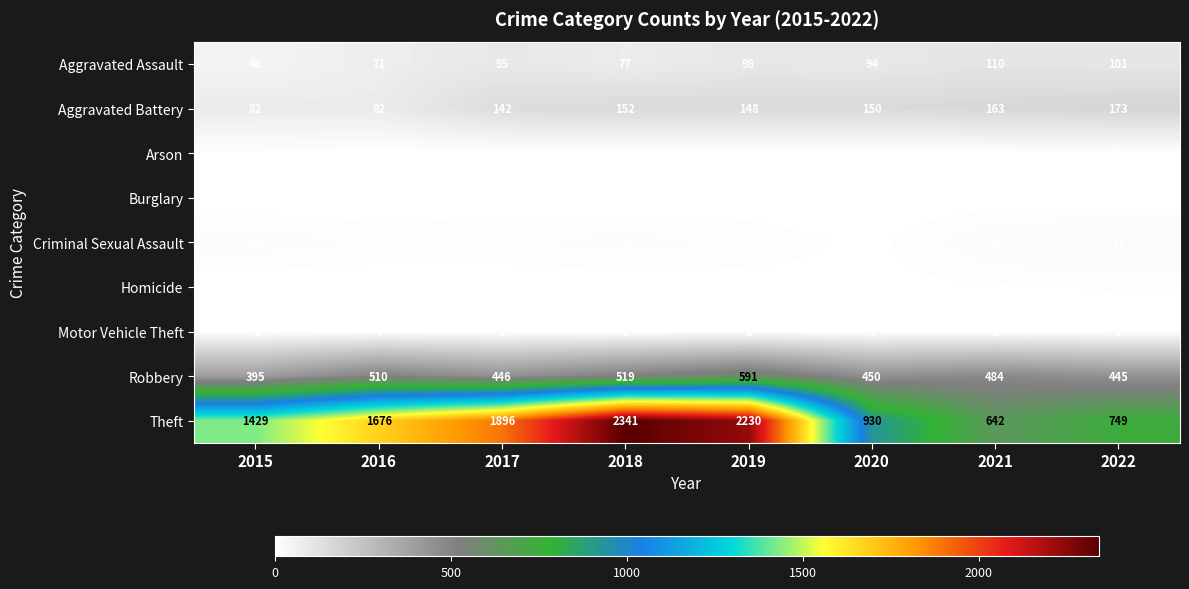

What is the total value across all series at 2019?

3080